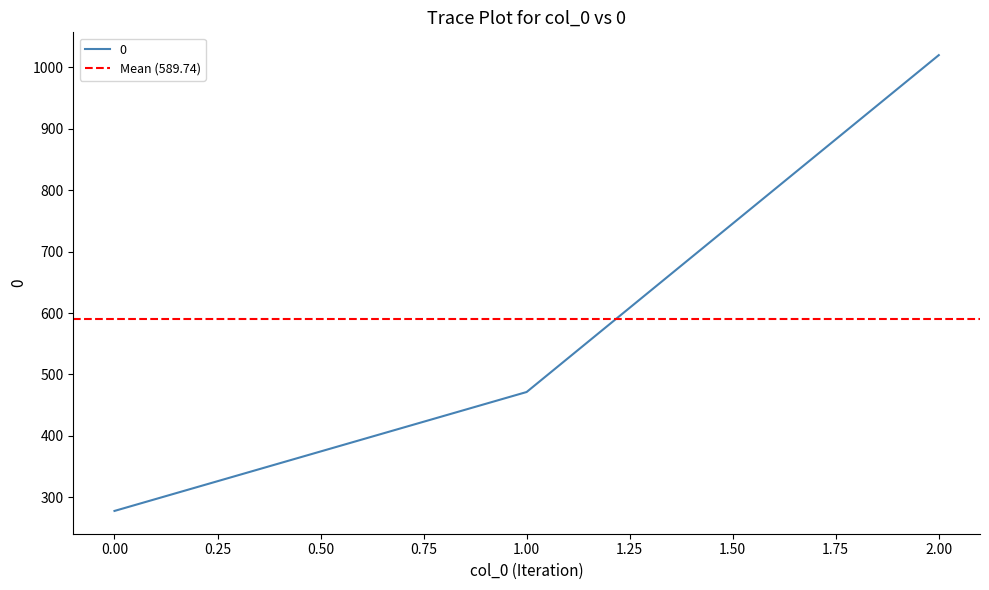

How many data points are above 471?

2